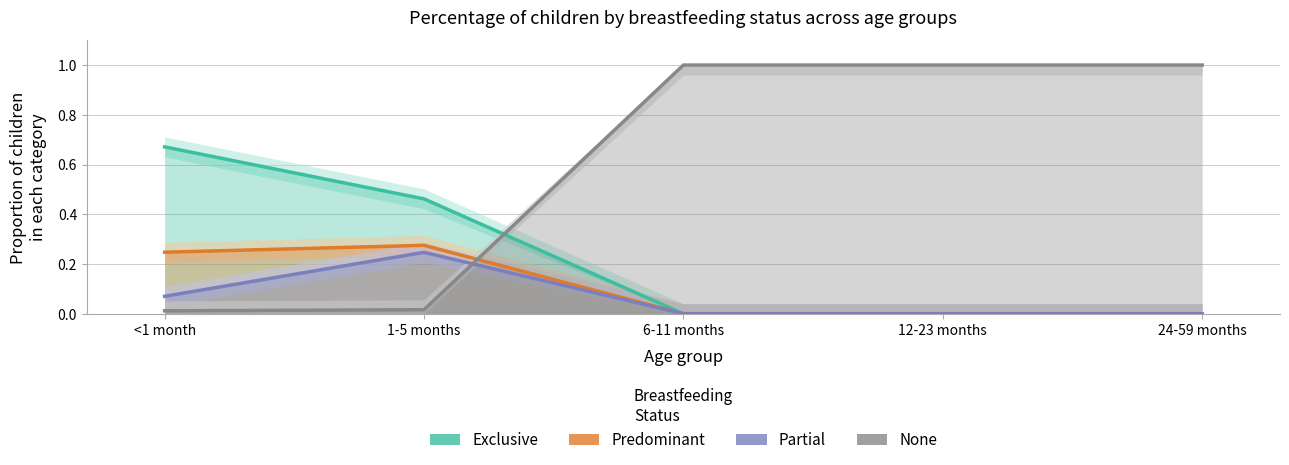

Between 6-11 months and 24-59 months, which is larger?

6-11 months